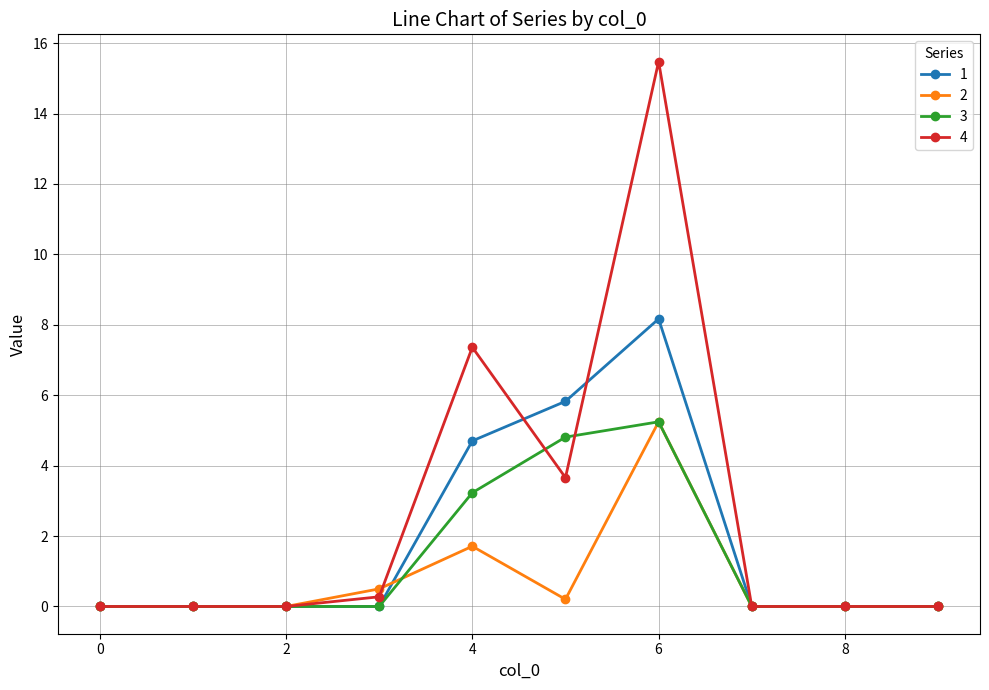

Which series has the largest total across all categories?

4